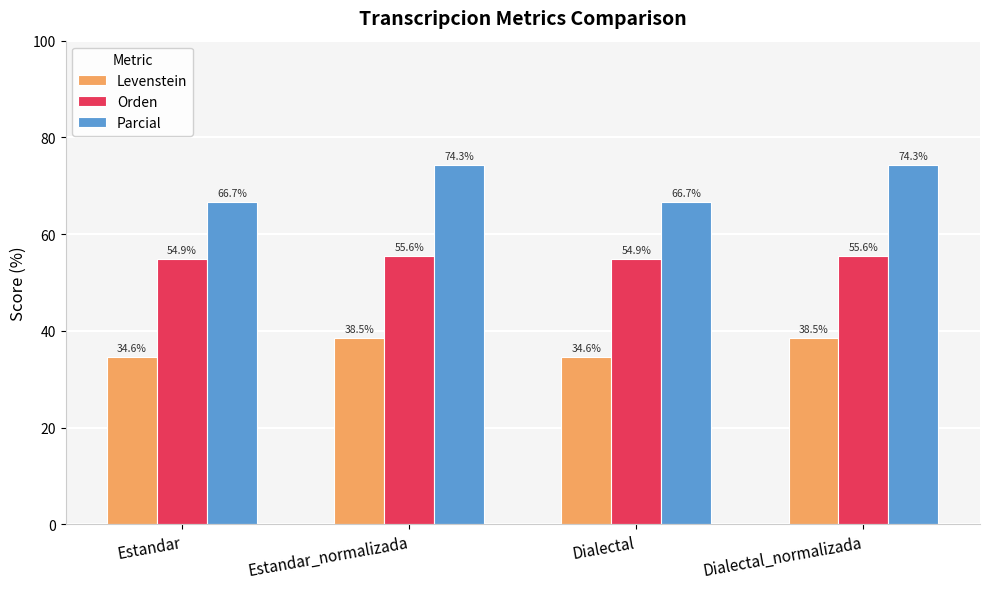

What is the minimum value shown in the chart?

34.6